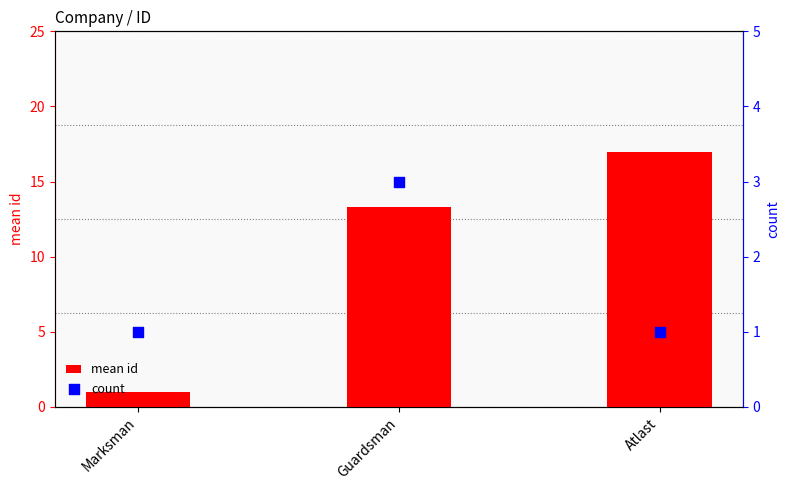

Is the value of count at Marksman greater than the value of mean id at Guardsman?

No